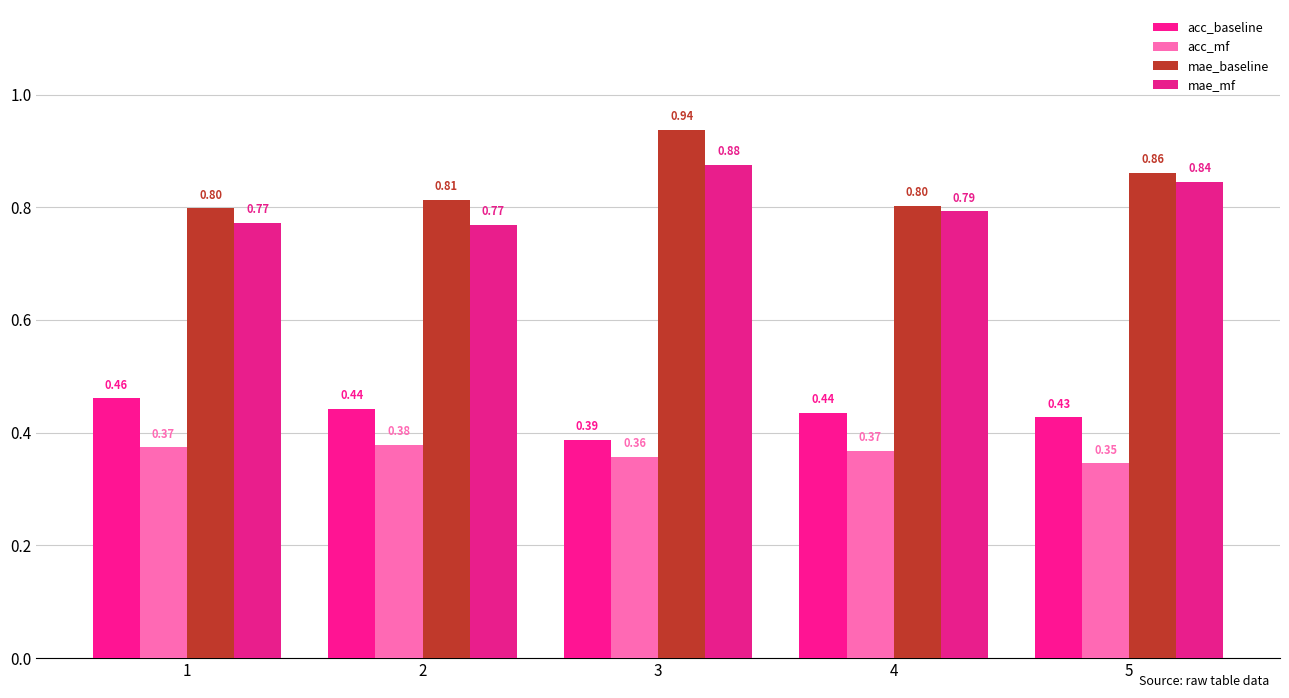

What is the total value across all series at 3?

2.6